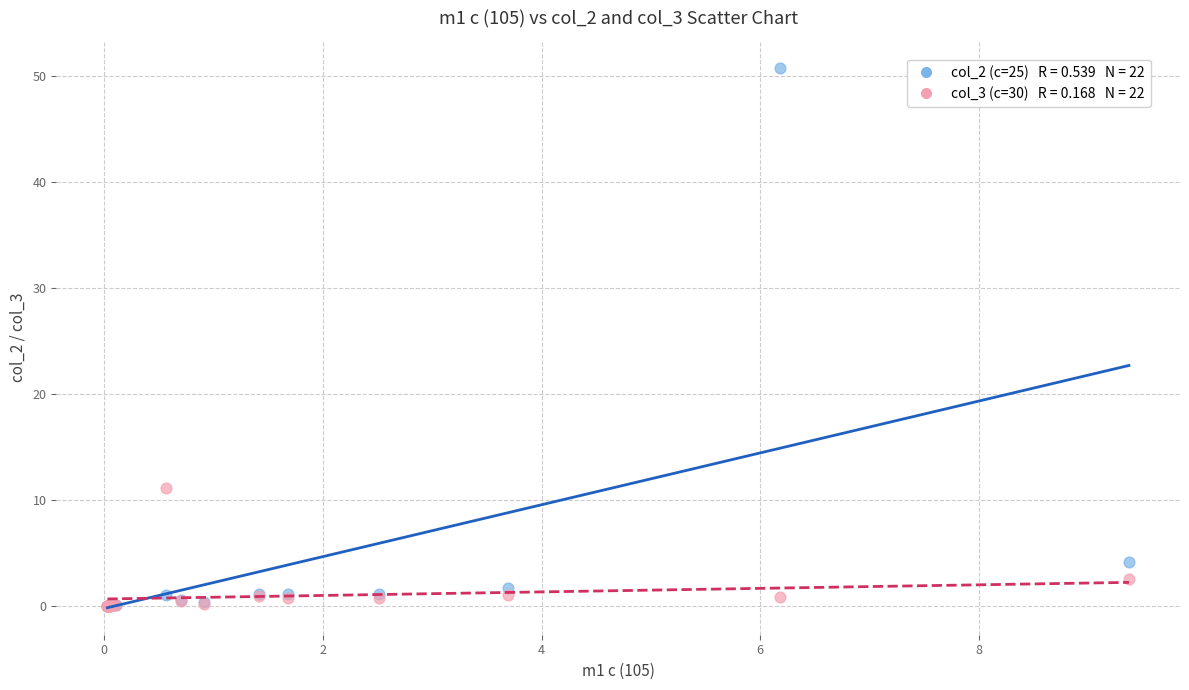

Across all series, what Y value is closest to 25?

11.1